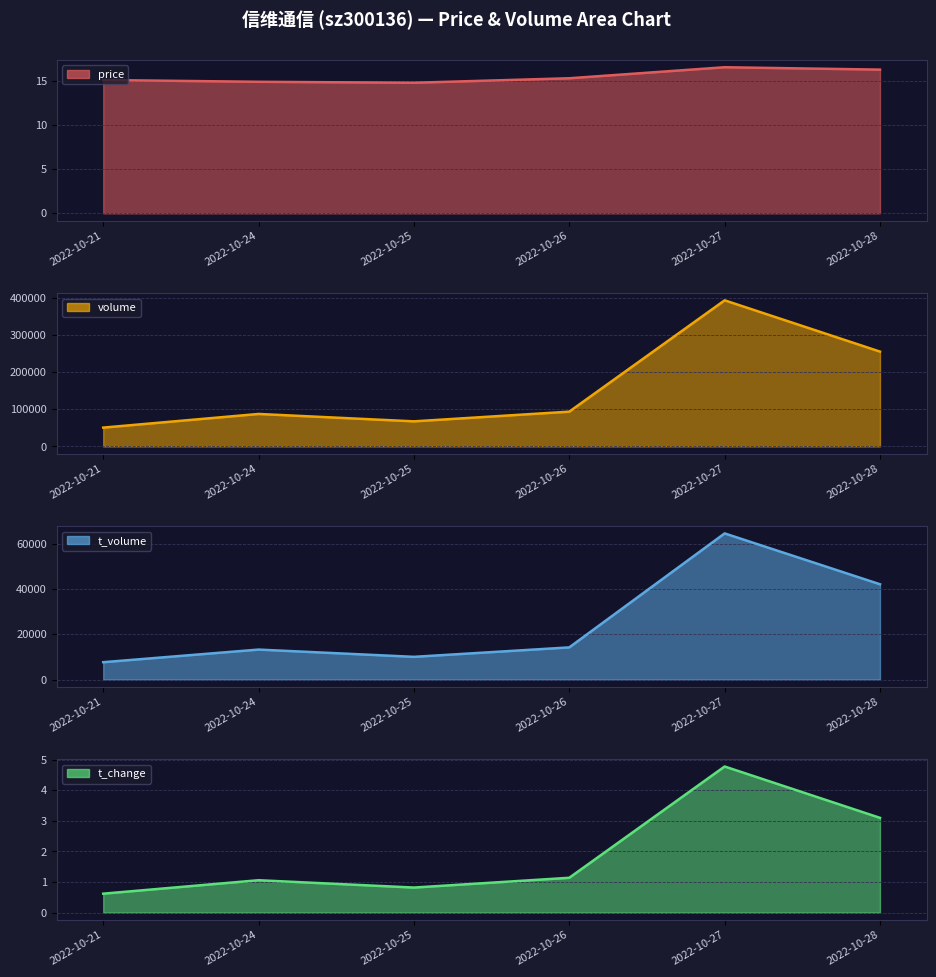

Between 2022-10-24 and 2022-10-21, which is larger?

2022-10-21